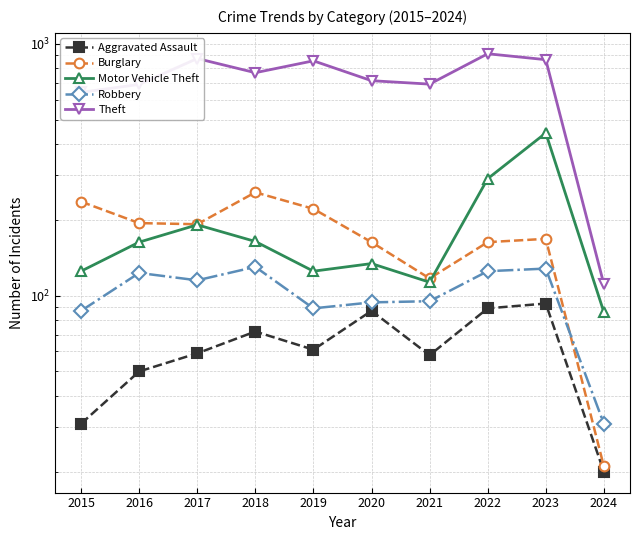

What is the sum of the Aggravated Assault values at 2015 and 2024?

51